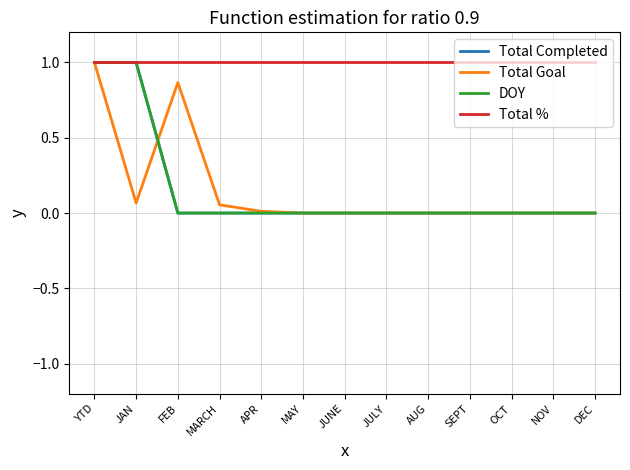

True or false: Total % and DOY intersect in this chart.

False